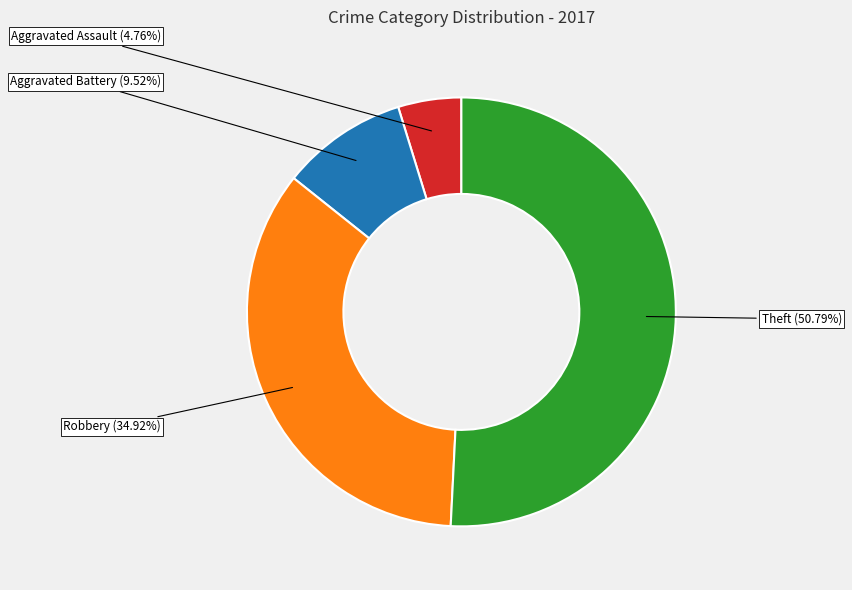

Does any single category account for the majority?

Yes